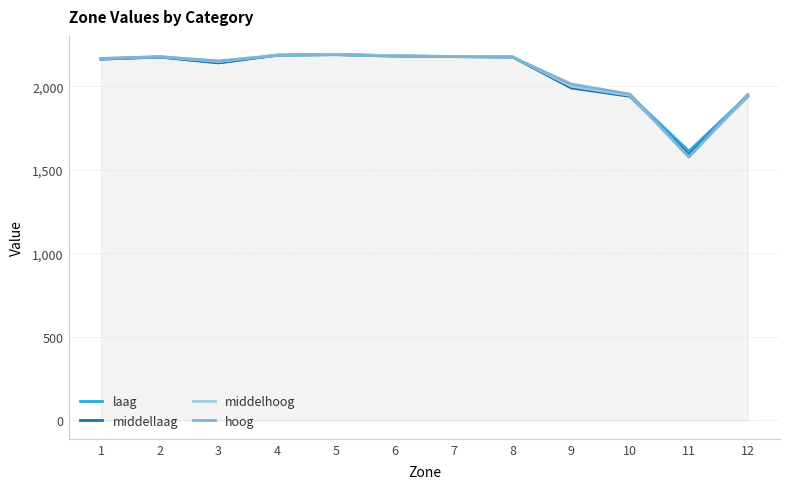

What is the difference between the second highest and second lowest values in the middellaag series?

247.8